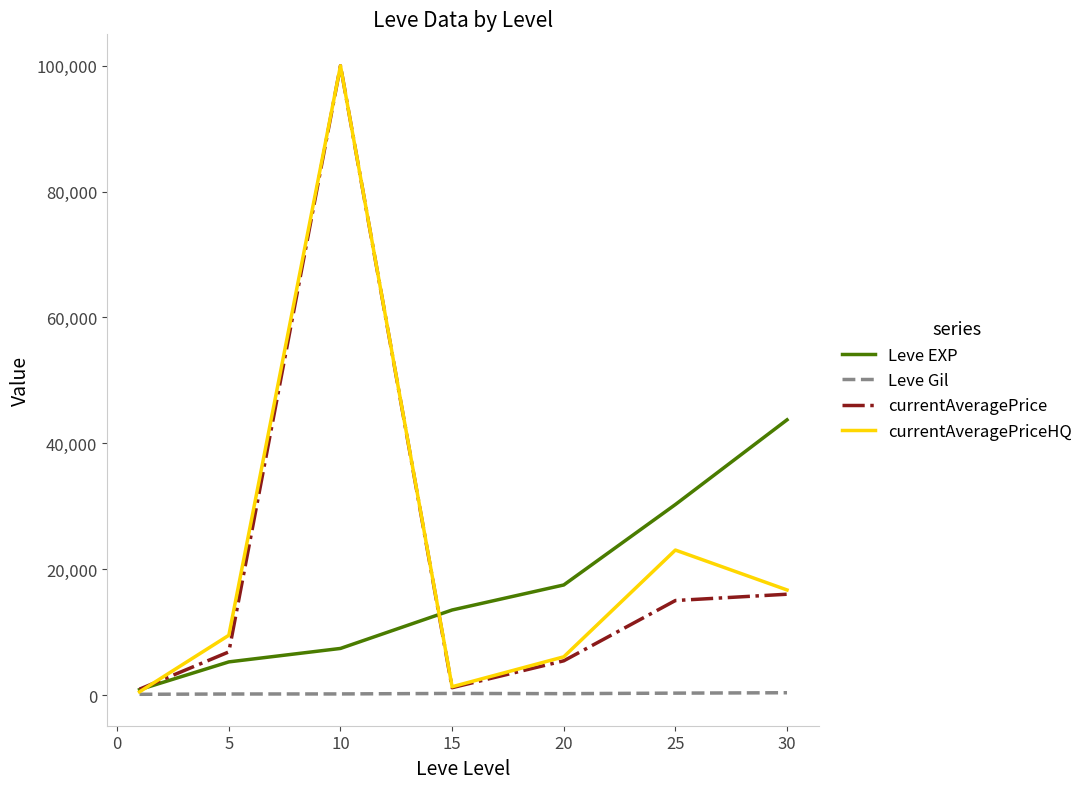

What is the greatest value displayed?

100000.0